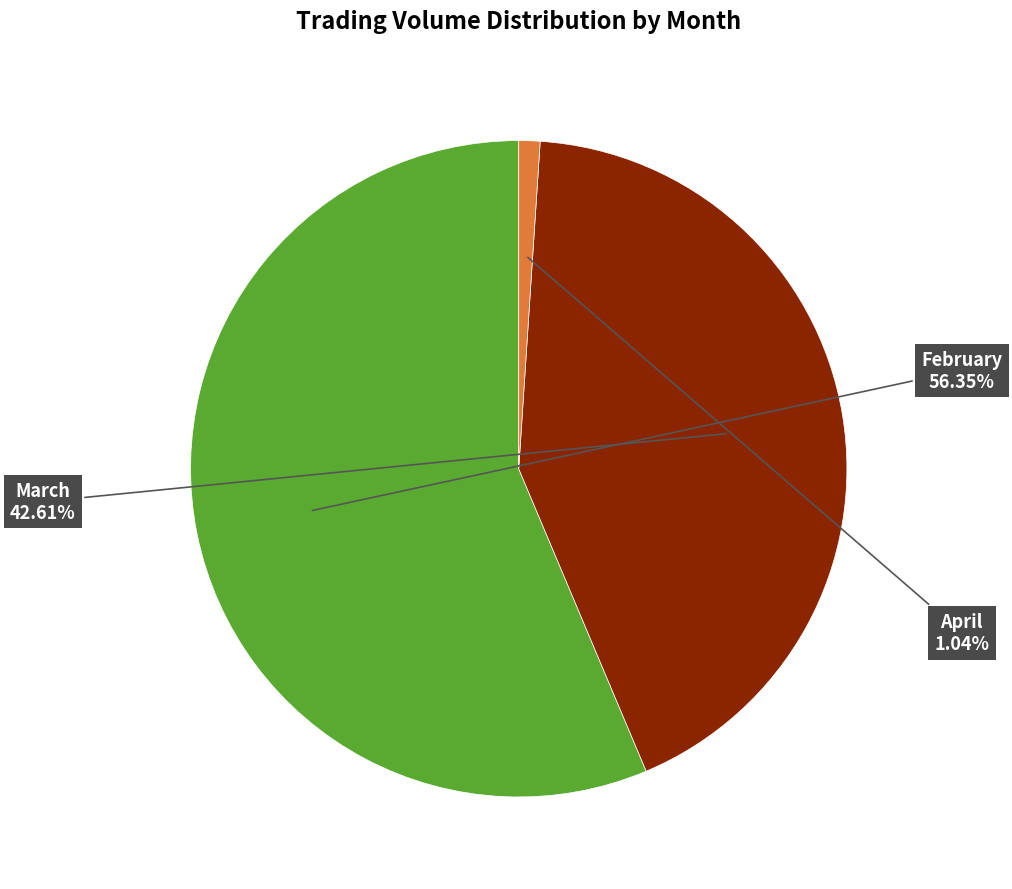

Which has a higher value, March or April?

March